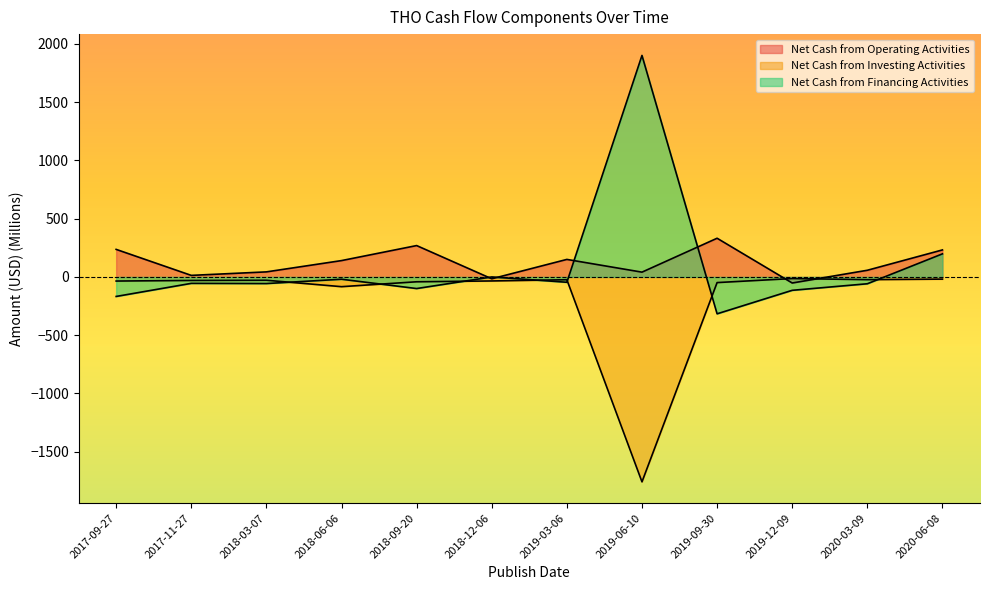

What position from the left is 2020-06-08?

12